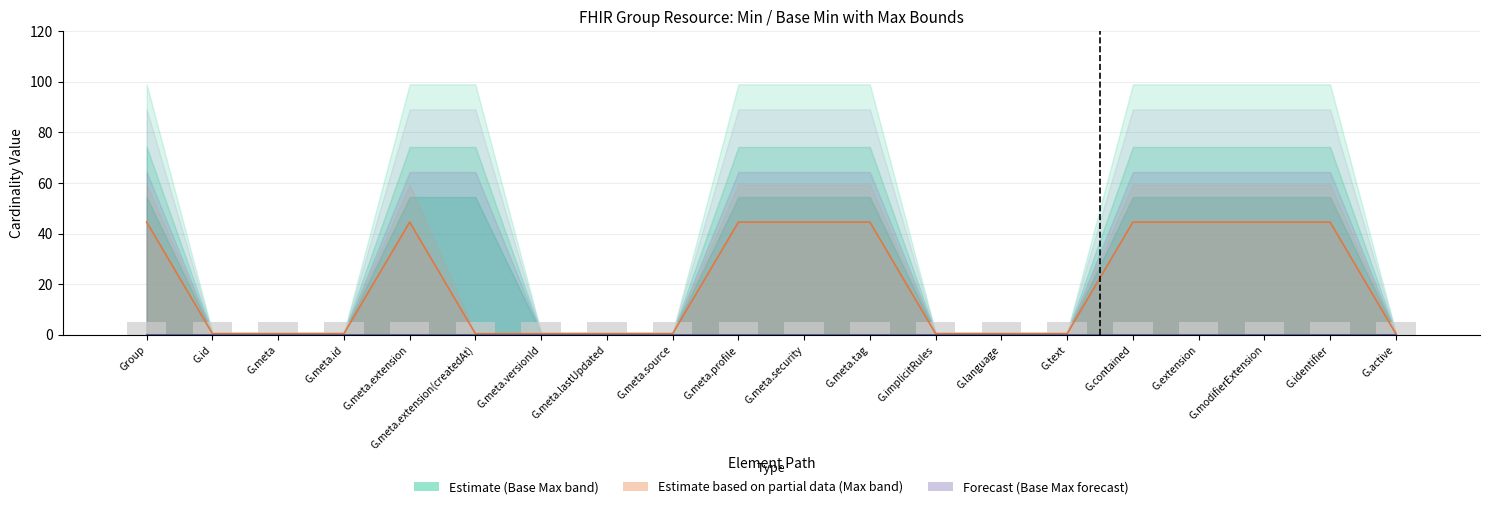

How many bars are there in each group?

3